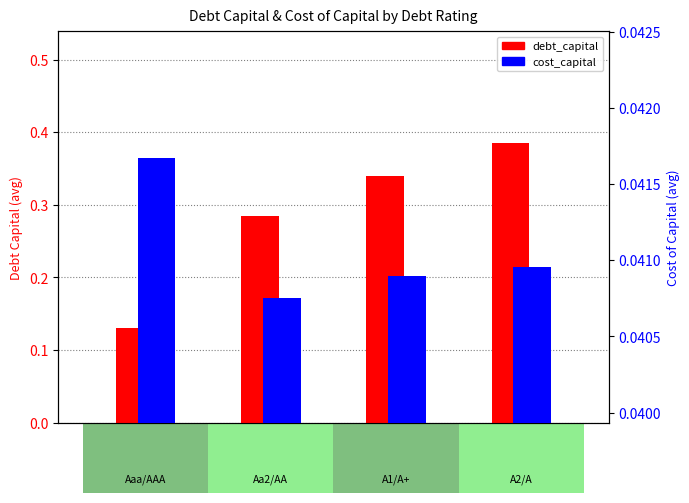

True or false: debt_capital has a value of 0.2 at 3.

False